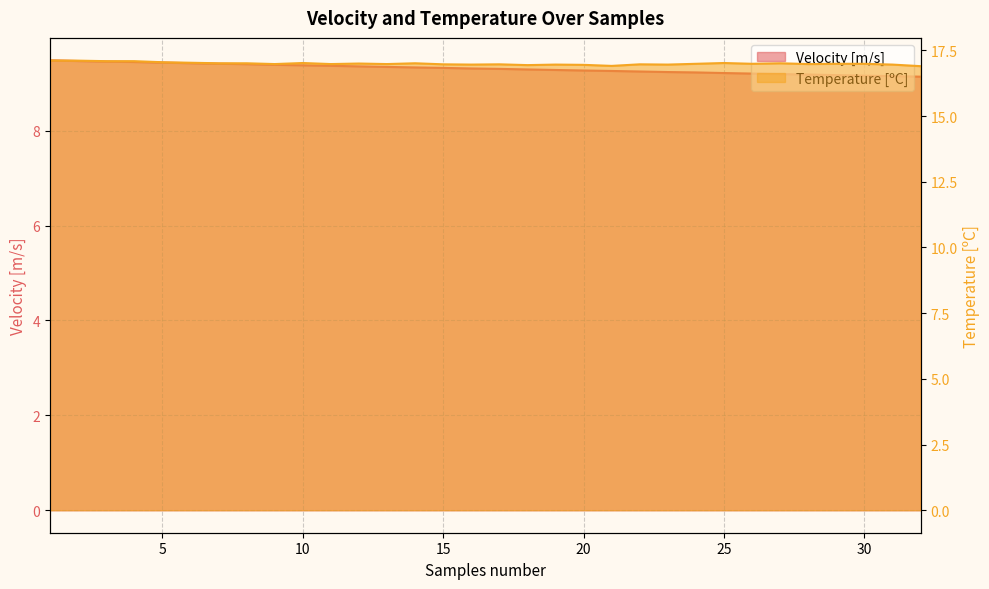

What are all the series names shown in the legend?

Velocity [m/s], Temperature [ºC]